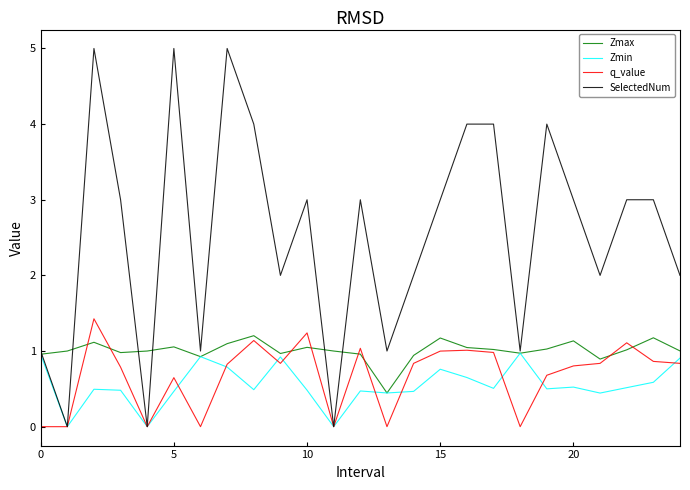

Which series has the widest spread of values?

SelectedNum